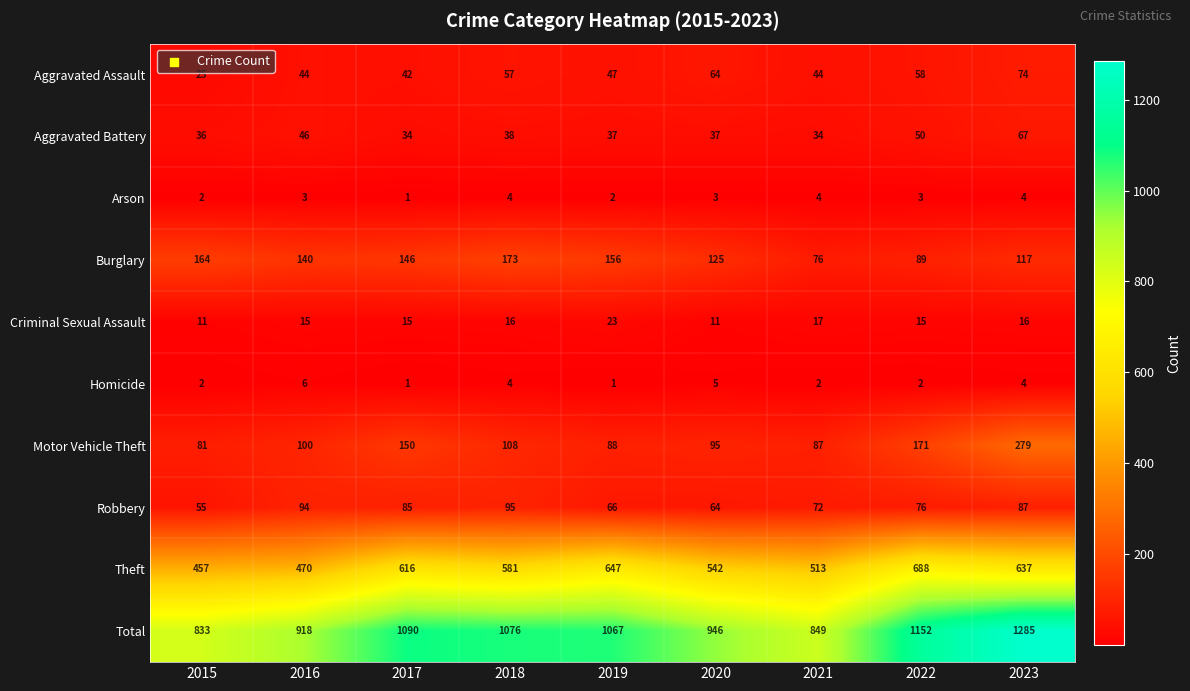

Rank the series at 2016 from highest to lowest value.

Total, Theft, Burglary, Motor Vehicle Theft, Robbery, Aggravated Battery, Aggravated Assault, Criminal Sexual Assault, Homicide, Arson